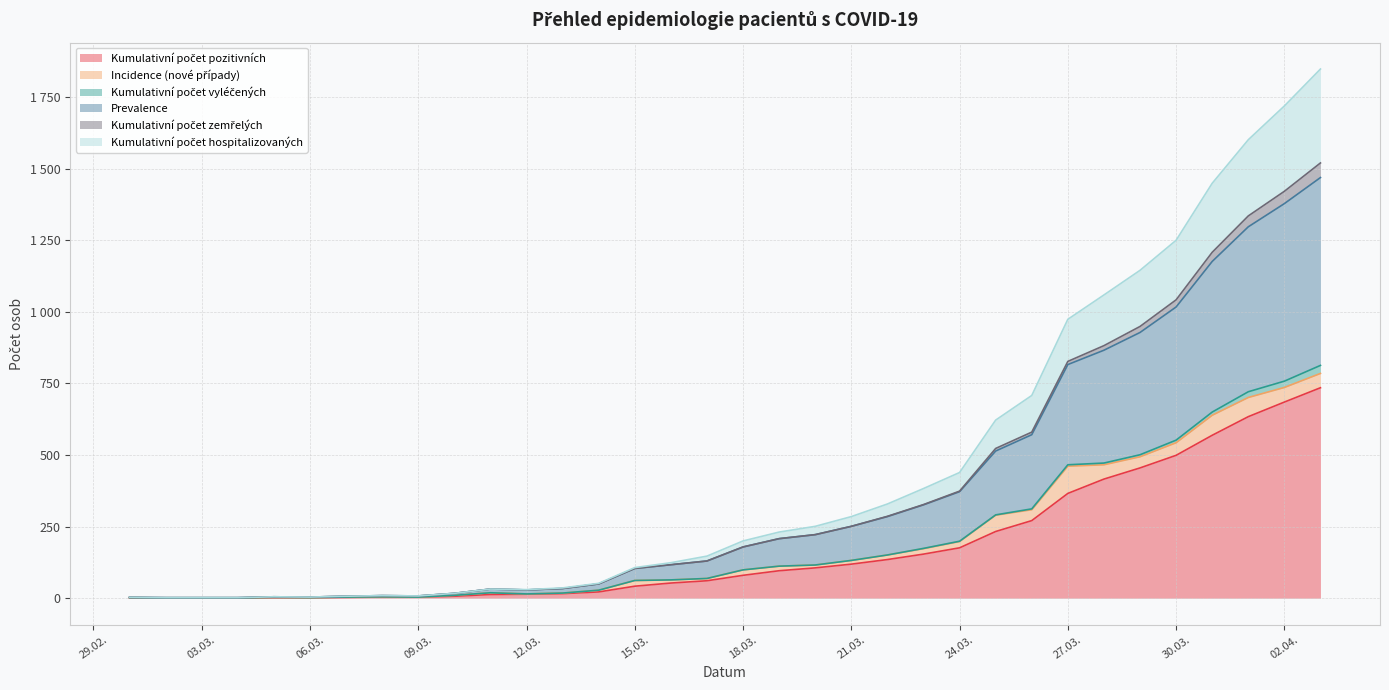

Rank the categories by Kumulativní počet hospitalizovaných value from lowest to highest.

2020-03-02, 2020-03-03, 2020-03-04, 2020-03-01, 2020-03-06, 2020-03-05, 2020-03-07, 2020-03-09, 2020-03-08, 2020-03-10, 2020-03-12, 2020-03-11, 2020-03-13, 2020-03-14, 2020-03-15, 2020-03-16, 2020-03-17, 2020-03-18, 2020-03-19, 2020-03-20, 2020-03-21, 2020-03-22, 2020-03-23, 2020-03-24, 2020-03-25, 2020-03-26, 2020-03-27, 2020-03-28, 2020-03-29, 2020-03-30, 2020-03-31, 2020-04-01, 2020-04-02, 2020-04-03